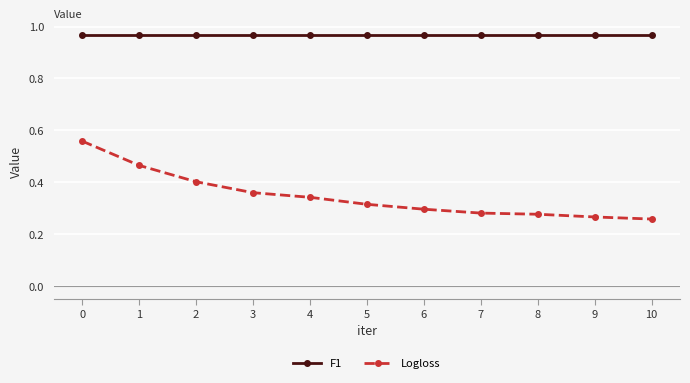

Which series has the widest spread of values?

Logloss